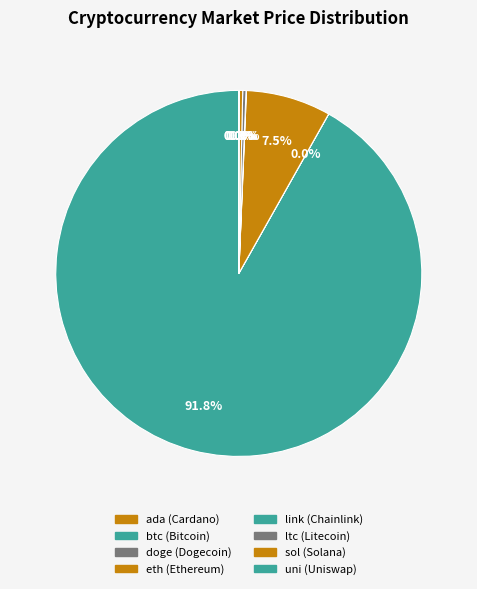

What is the largest slice in the pie chart?

btc